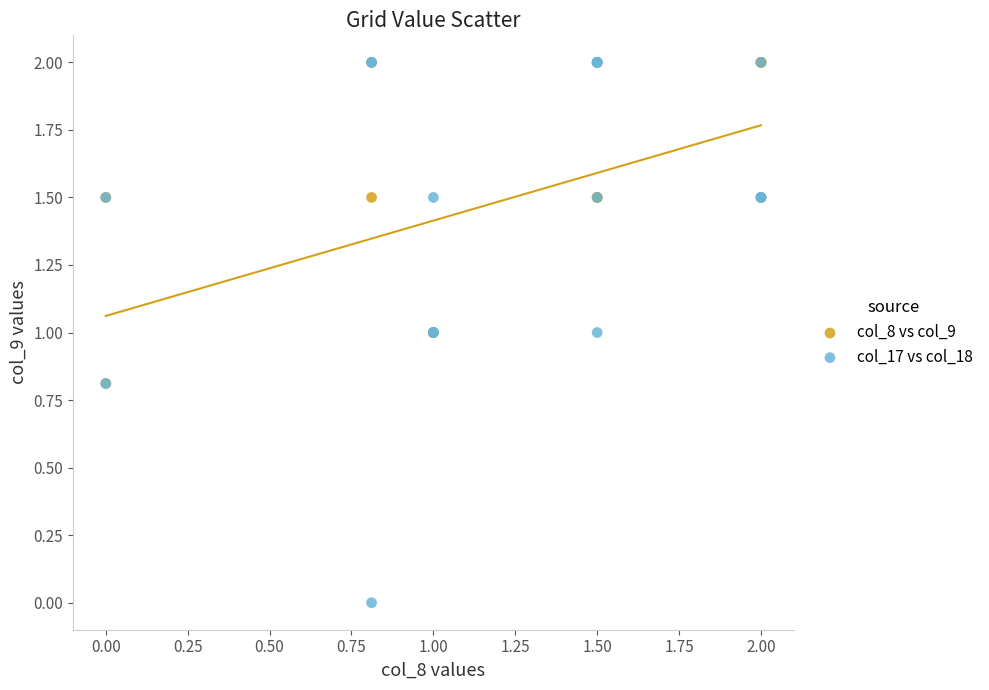

Which series reaches the minimum Y coordinate?

col_17 vs col_18